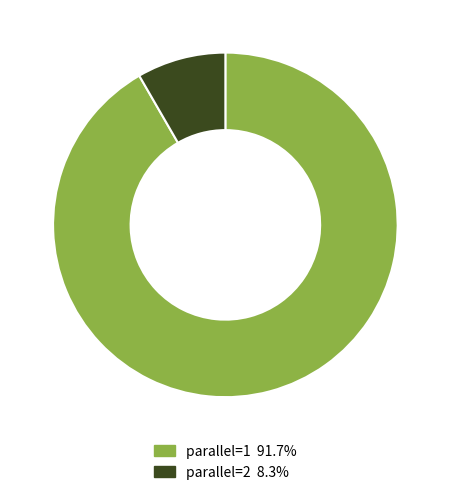

Rank the categories by value from lowest to highest.

parallel=2, parallel=1